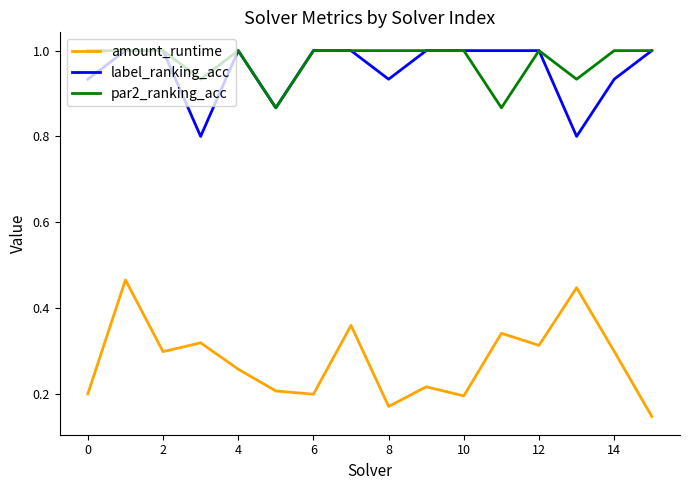

True or false: par2_ranking_acc and amount_runtime intersect in this chart.

False